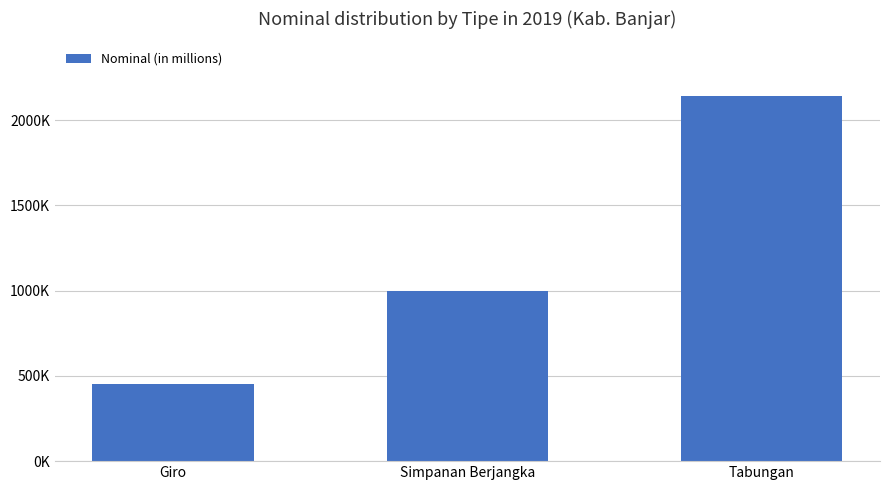

Reading right to left, extract all data points from this chart.

2140763.4	994955.8	449466.8